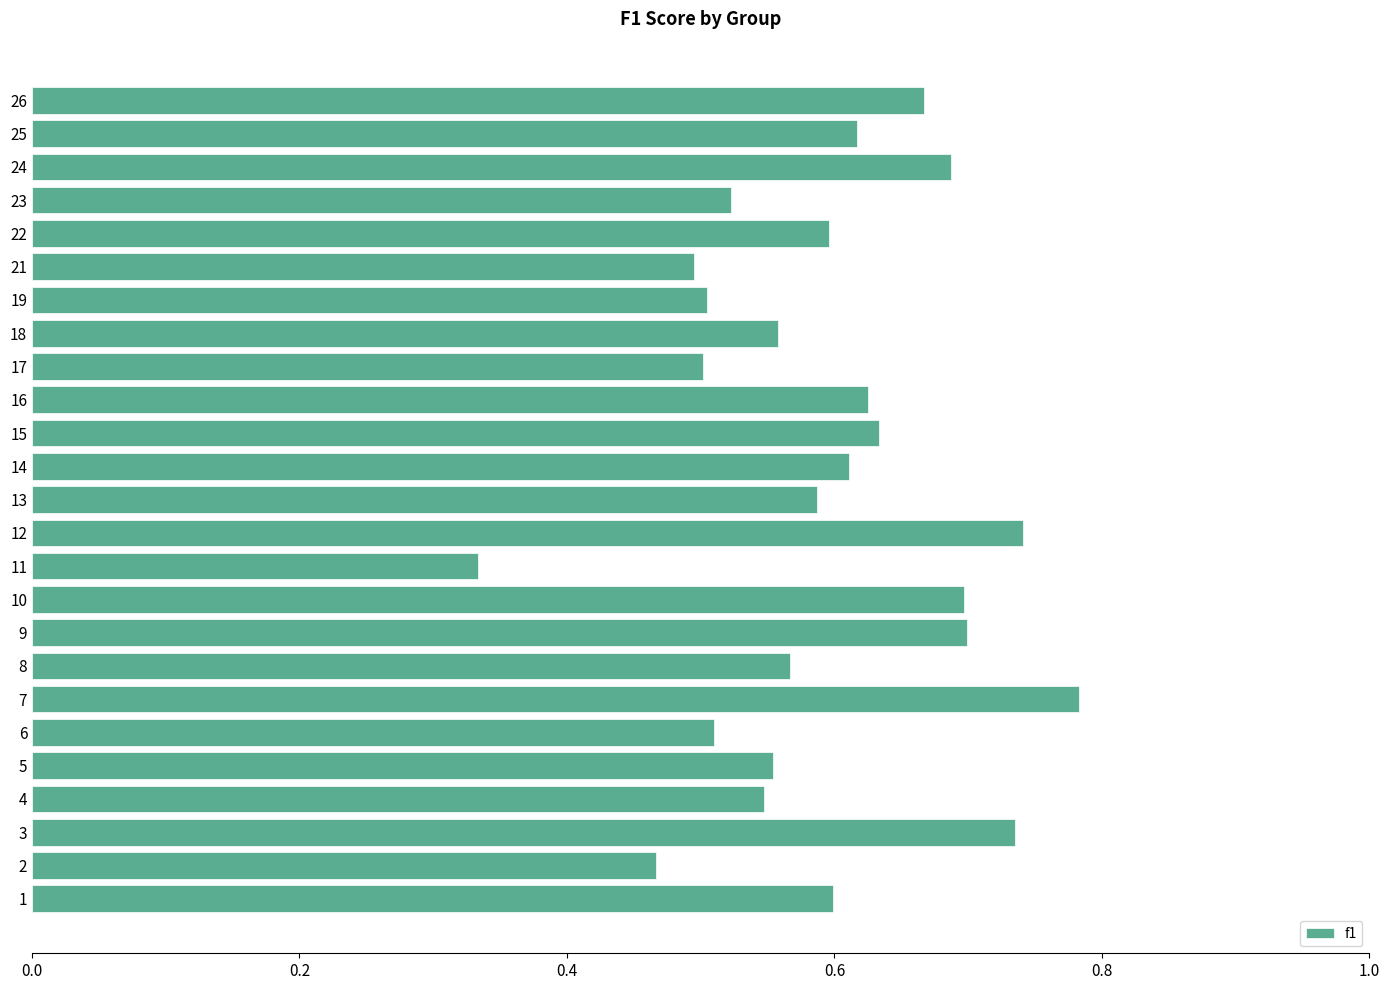

The chart shows a value of 1.2 at 3. True or false?

False